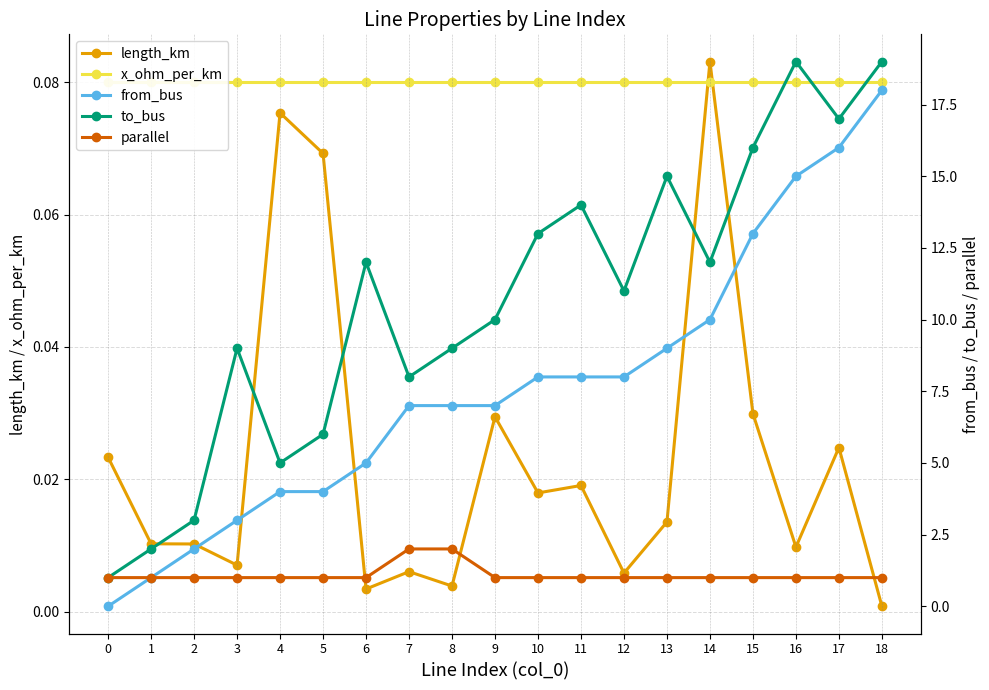

True or false: to_bus and length_km intersect in this chart.

False